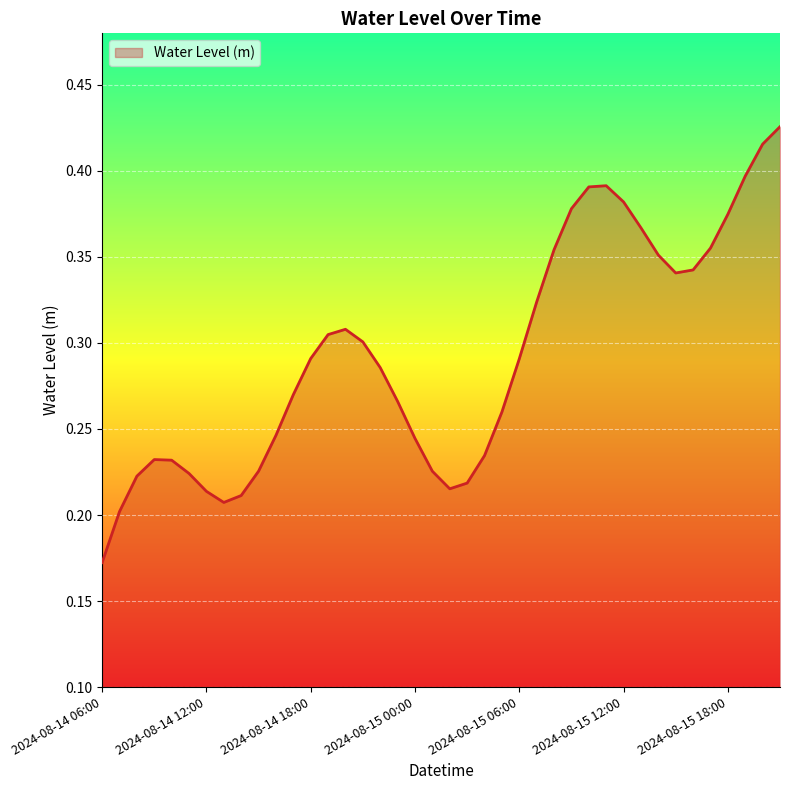

Rank the categories by value from highest to lowest.

2024-08-15 21:00, 2024-08-15 20:00, 2024-08-15 19:00, 2024-08-15 11:00, 2024-08-15 10:00, 2024-08-15 12:00, 2024-08-15 09:00, 2024-08-15 18:00, 2024-08-15 13:00, 2024-08-15 17:00, 2024-08-15 08:00, 2024-08-15 14:00, 2024-08-15 16:00, 2024-08-15 15:00, 2024-08-15 07:00, 2024-08-14 20:00, 2024-08-14 19:00, 2024-08-14 21:00, 2024-08-14 18:00, 2024-08-15 06:00, 2024-08-14 22:00, 2024-08-14 17:00, 2024-08-14 23:00, 2024-08-15 05:00, 2024-08-14 16:00, 2024-08-15 00:00, 2024-08-15 04:00, 2024-08-14 09:00, 2024-08-14 10:00, 2024-08-14 15:00, 2024-08-15 01:00, 2024-08-14 11:00, 2024-08-14 08:00, 2024-08-15 03:00, 2024-08-15 02:00, 2024-08-14 12:00, 2024-08-14 14:00, 2024-08-14 13:00, 2024-08-14 07:00, 2024-08-14 06:00